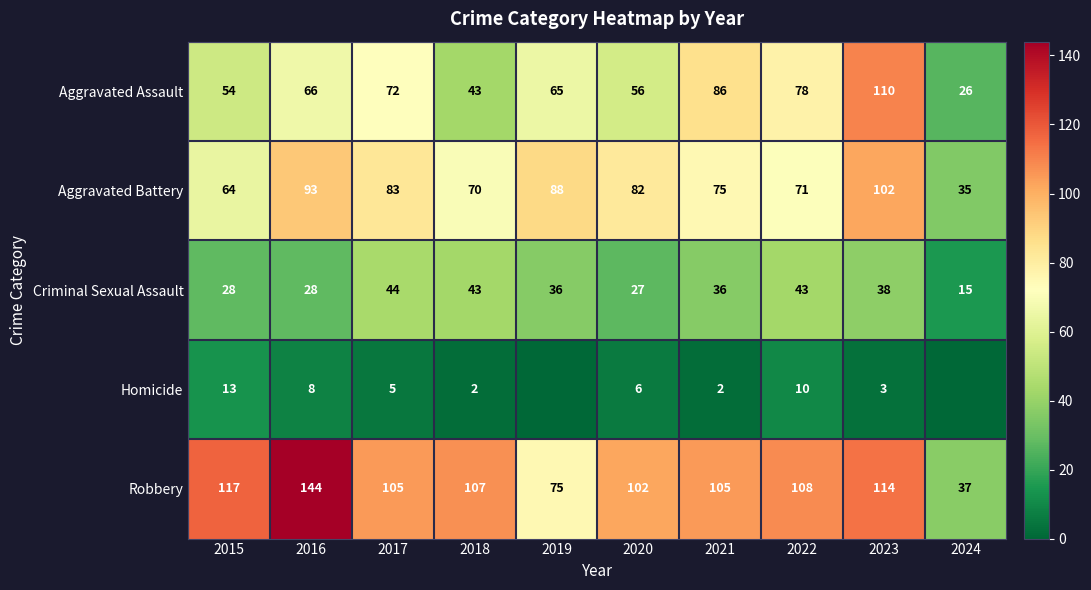

What is the approximate value of Homicide at 2017?

5